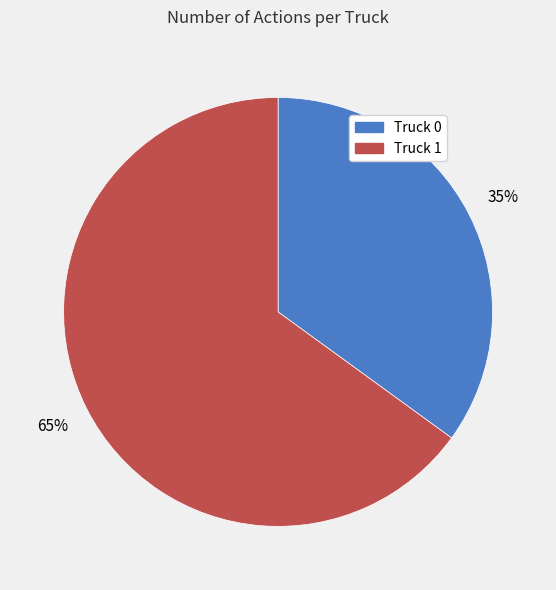

Rank the categories by value from highest to lowest.

Truck 1, Truck 0